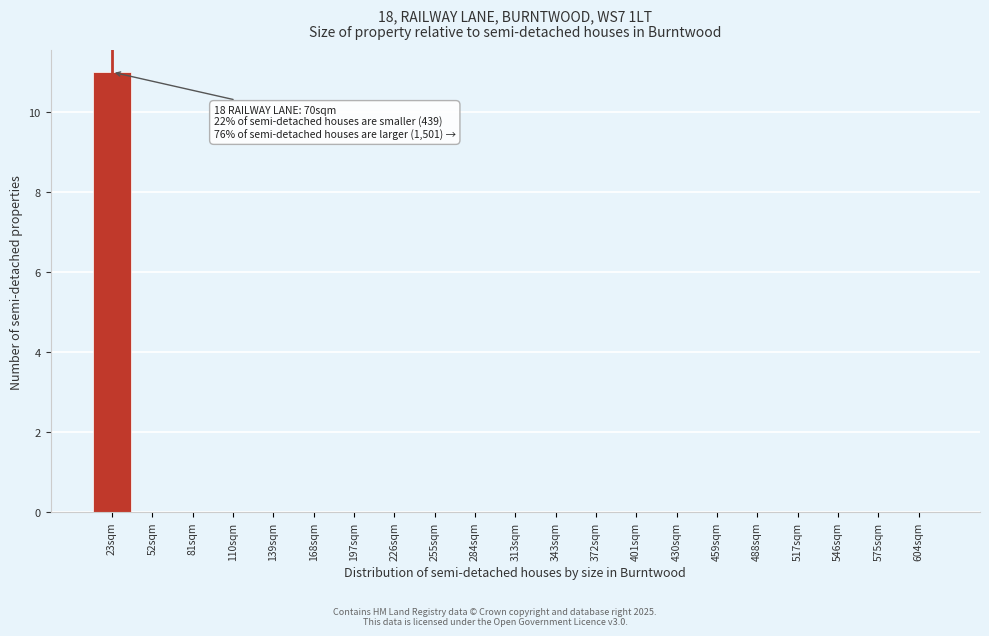

Reading left to right, list all the values displayed in this chart.

23sqm=11	52sqm=0	81sqm=0	110sqm=0	139sqm=0	168sqm=0	197sqm=0	226sqm=0	255sqm=0	284sqm=0	313sqm=0	343sqm=0	372sqm=0	401sqm=0	430sqm=0	459sqm=0	488sqm=0	517sqm=0	546sqm=0	575sqm=0	604sqm=0